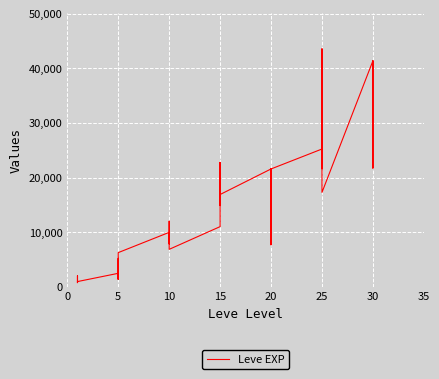

What is the label of the 21st point from the left?

15